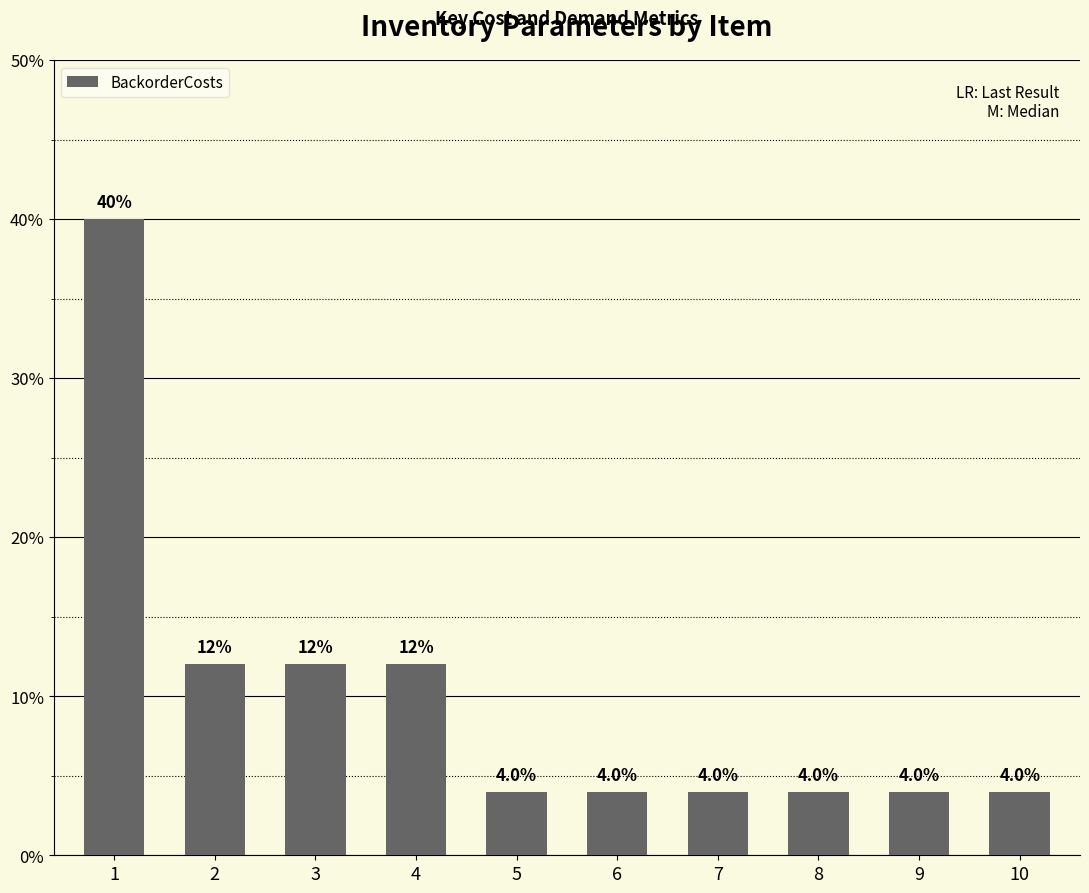

The value at 7 is 2. True or false?

False